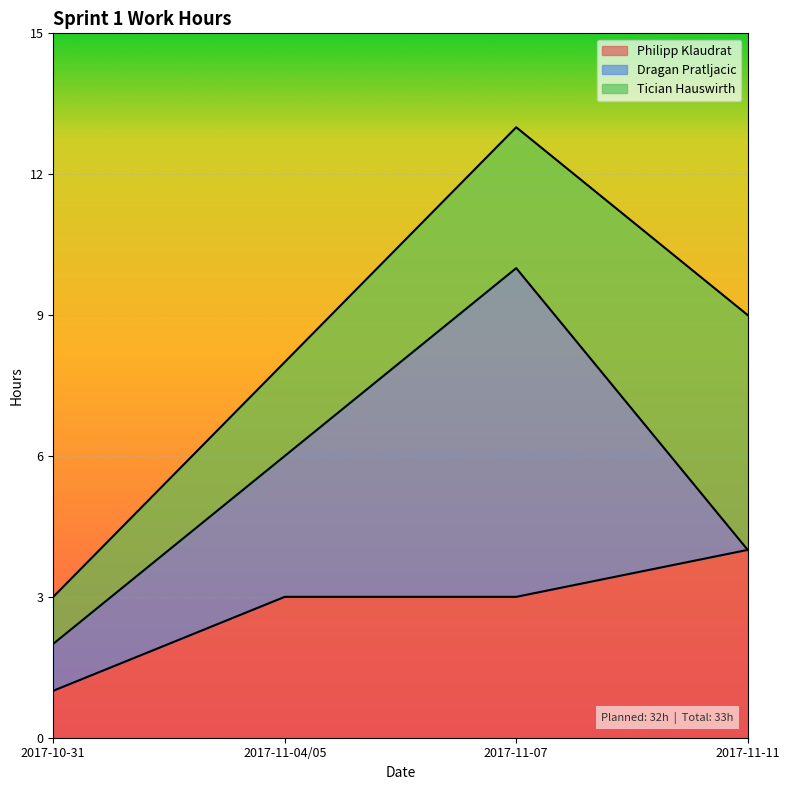

Which series has the widest spread of values?

Dragan Pratljacic